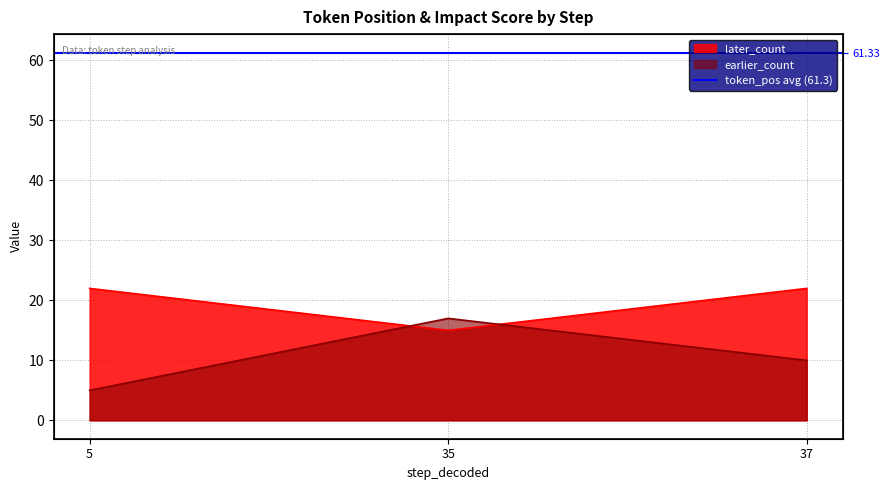

What is the value of the later_count point at the 2nd from the left?

15